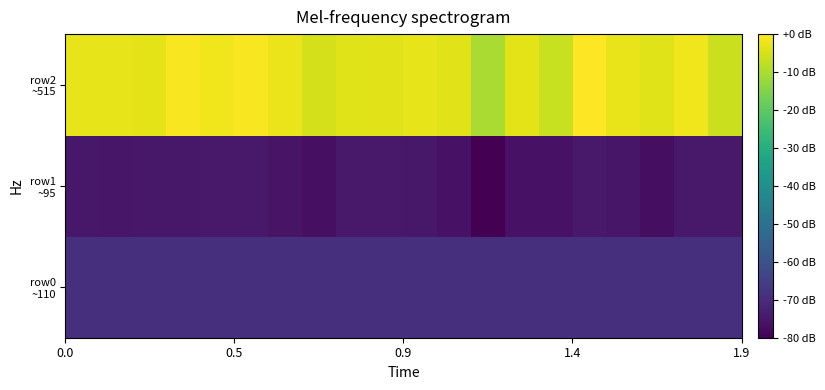

Which series has the largest range (max minus min)?

row2 ~515